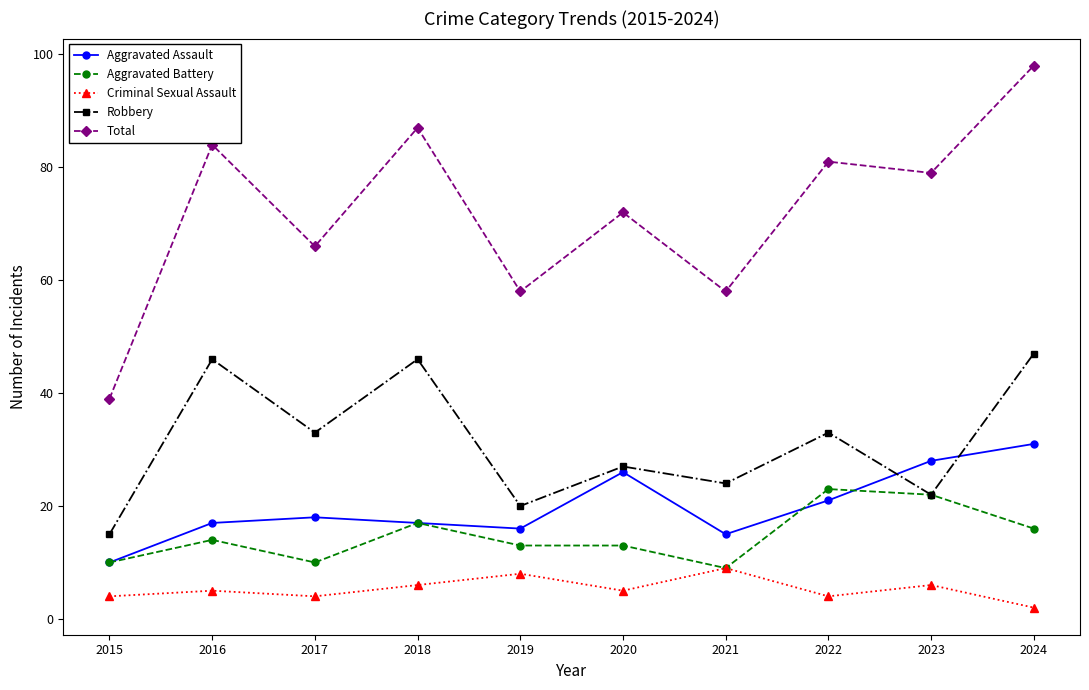

Is this an area chart (filled region under the line)?

No